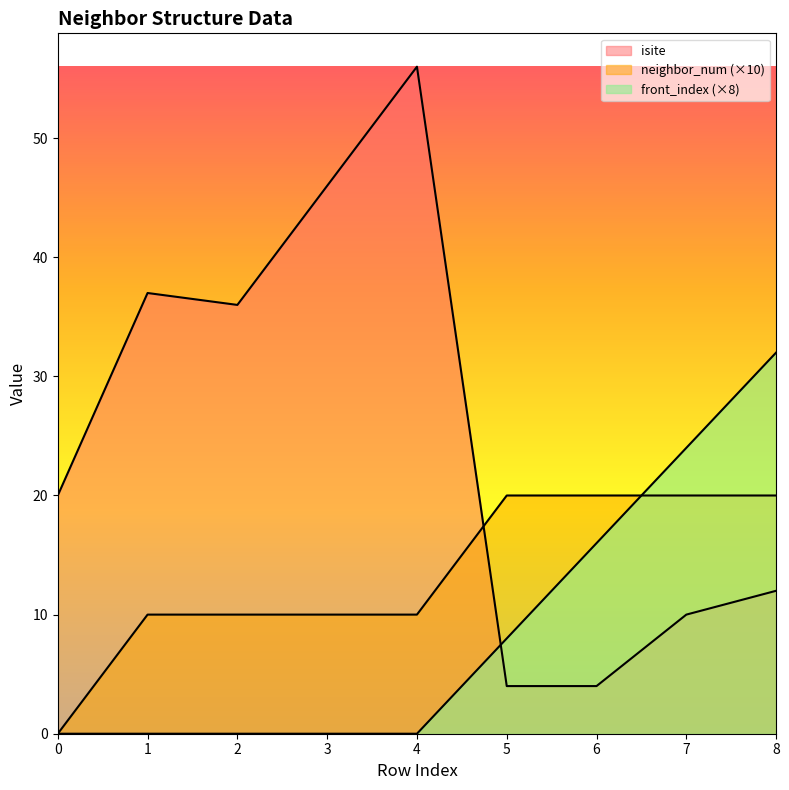

How many times do isite and neighbor_num cross each other?

1